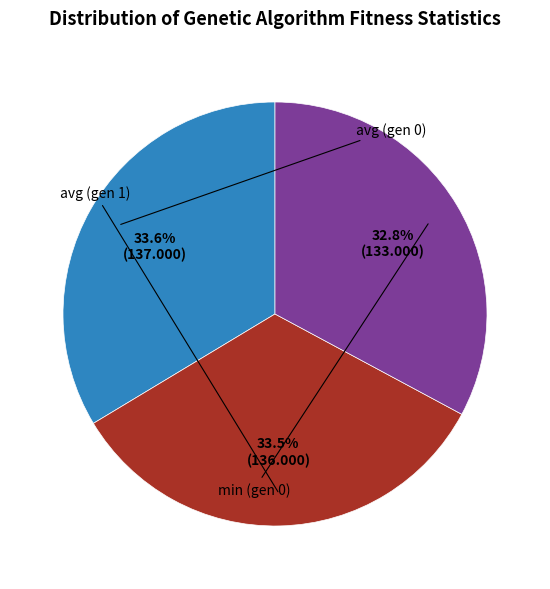

Count the number of slices in the pie.

3